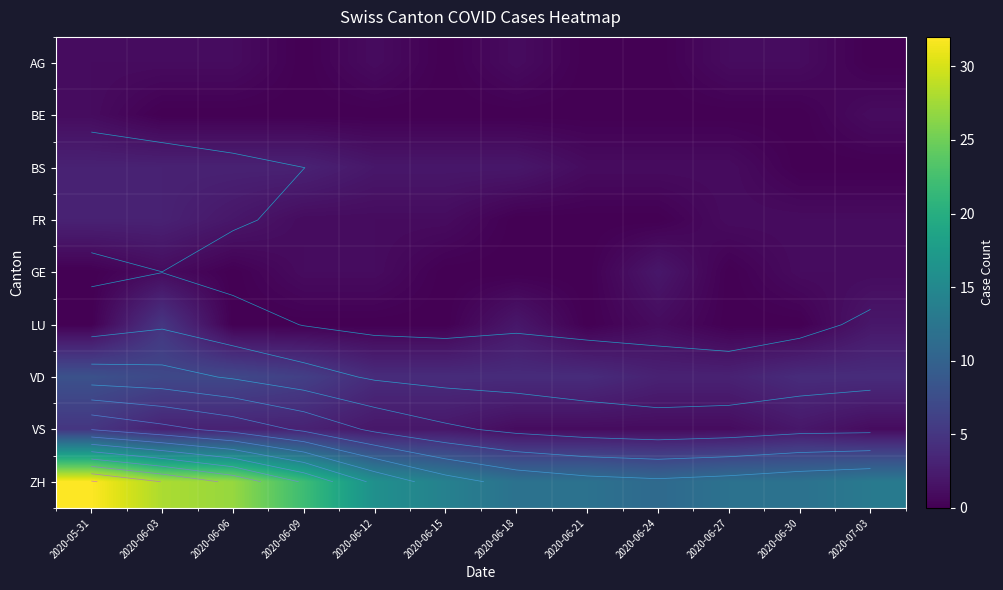

Count the number of data series in this chart.

9